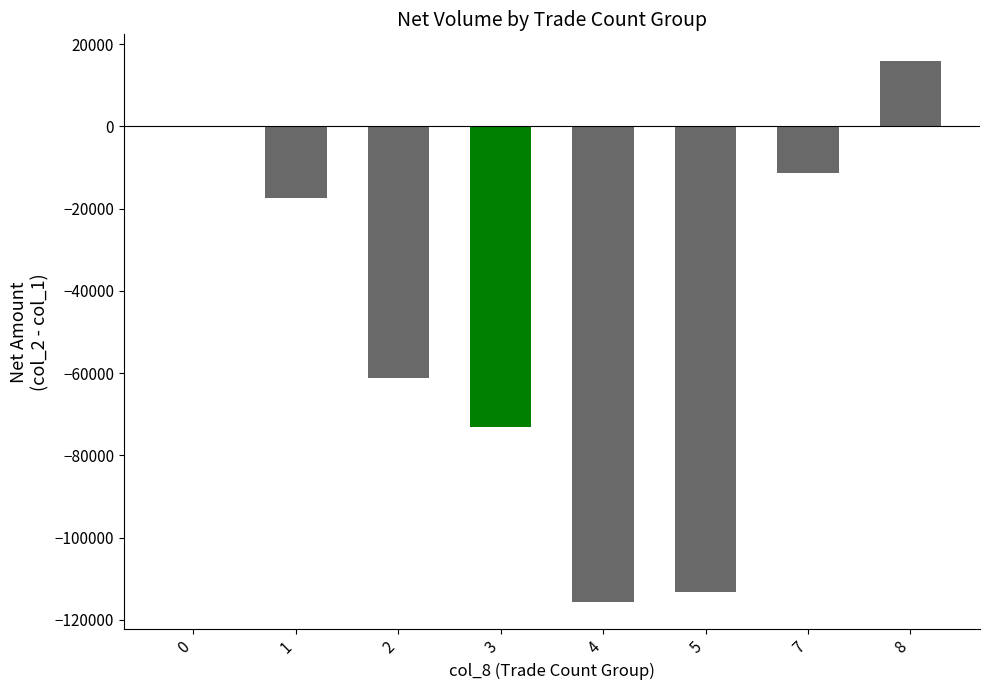

What is the maximum value shown in the chart?

15780